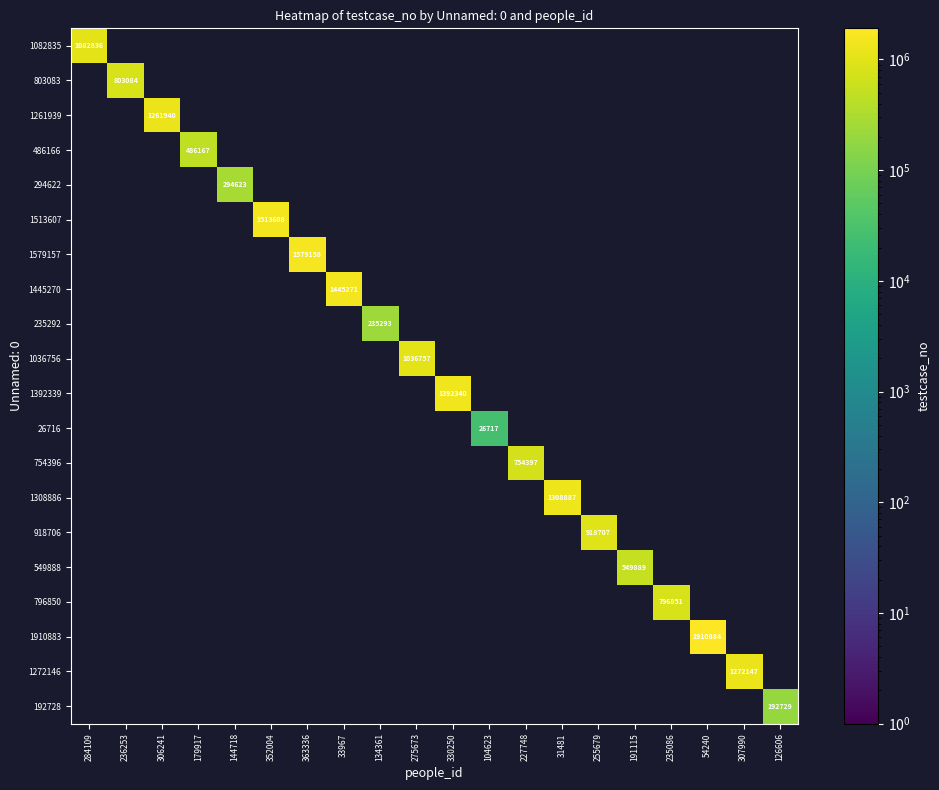

The 294622 series shows 199577 at 144718. True or false?

False